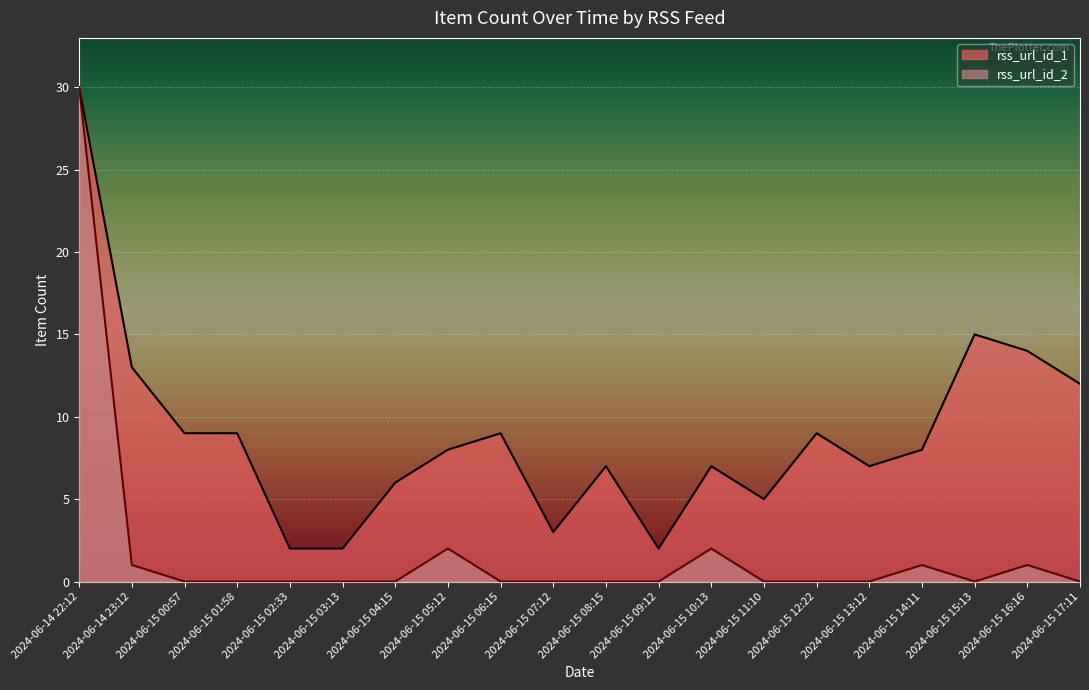

What are all the series names shown in the legend?

rss_url_id_1, rss_url_id_2